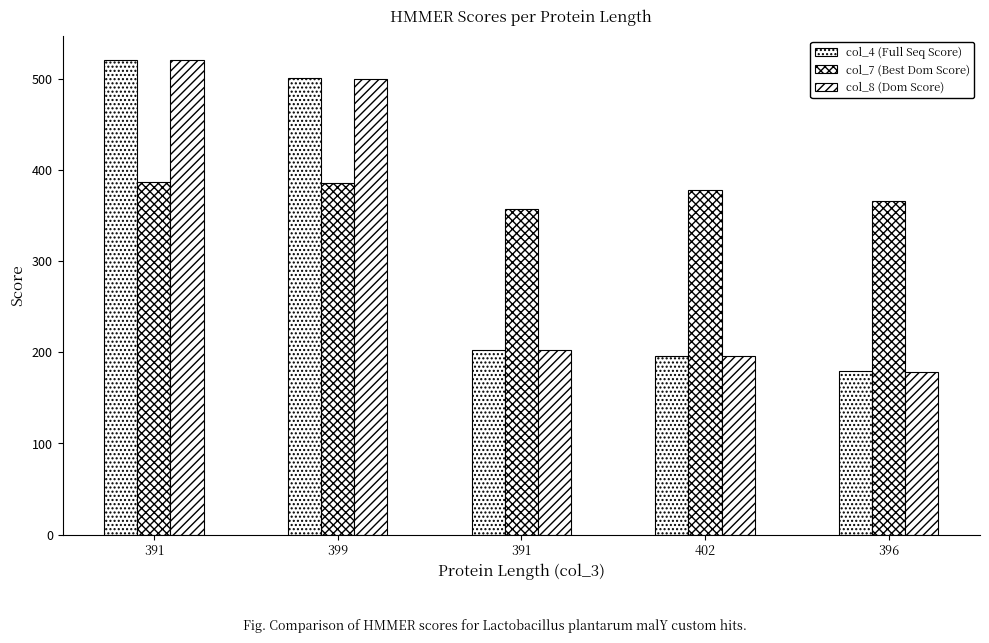

How many groups of bars are there?

5